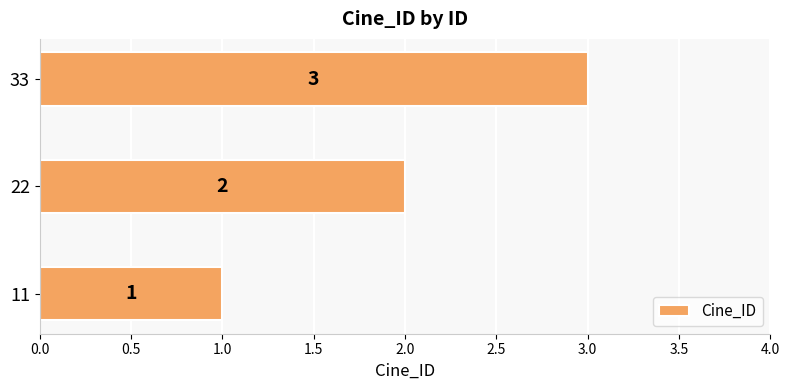

What is the change in value from 11 to 22?

+1